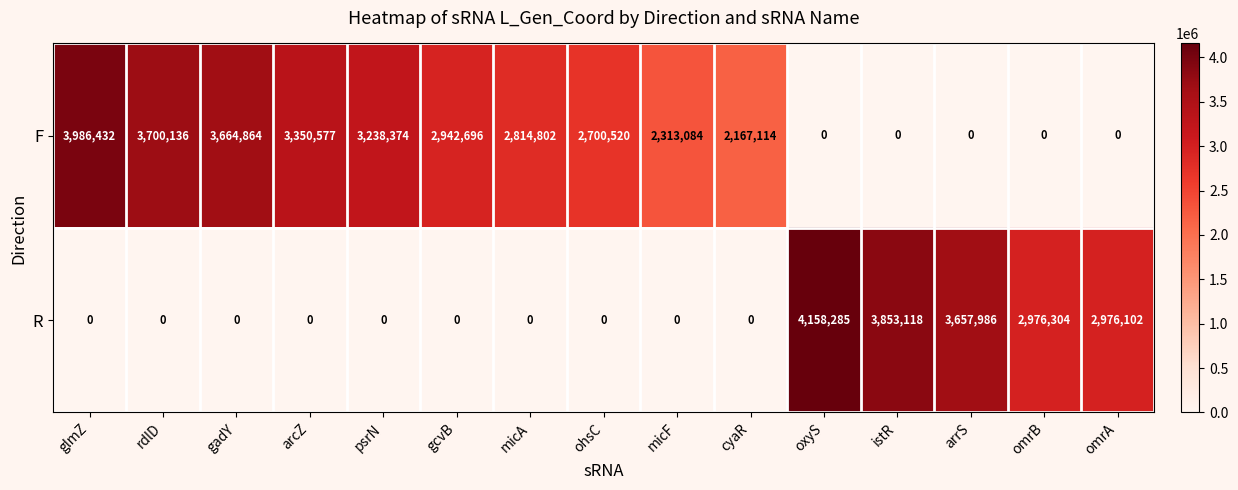

What is the spread (max minus min) of values at glmZ?

3986432